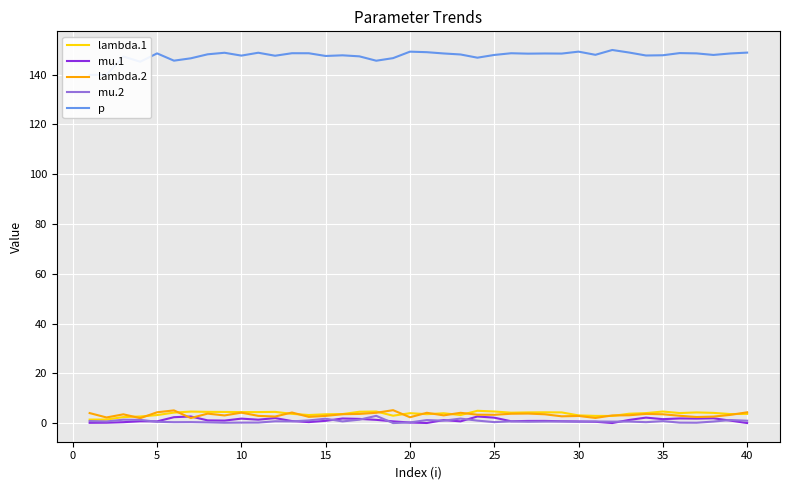

At how many categories does at least one series exceed 64?

40